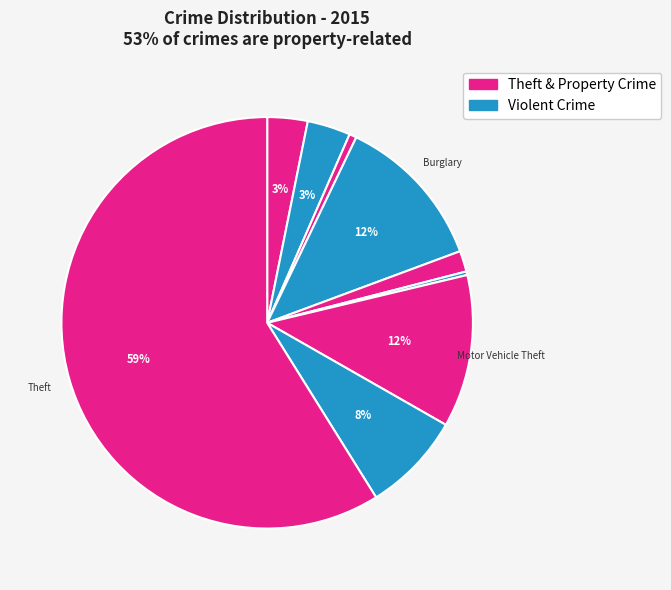

What is the majority slice?

Theft